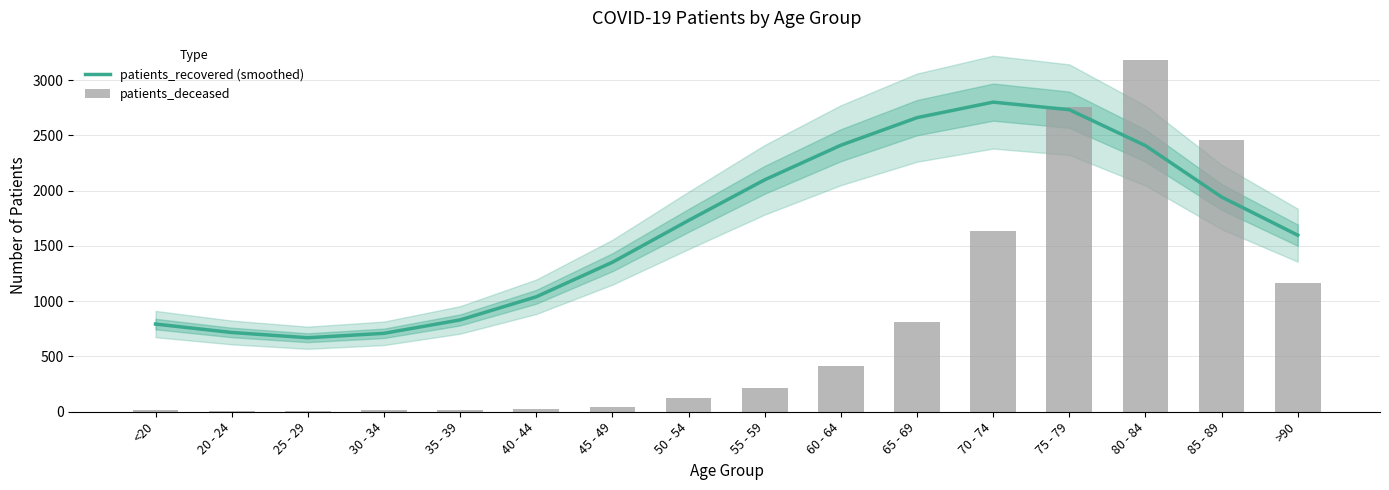

How many groups of bars are there?

16